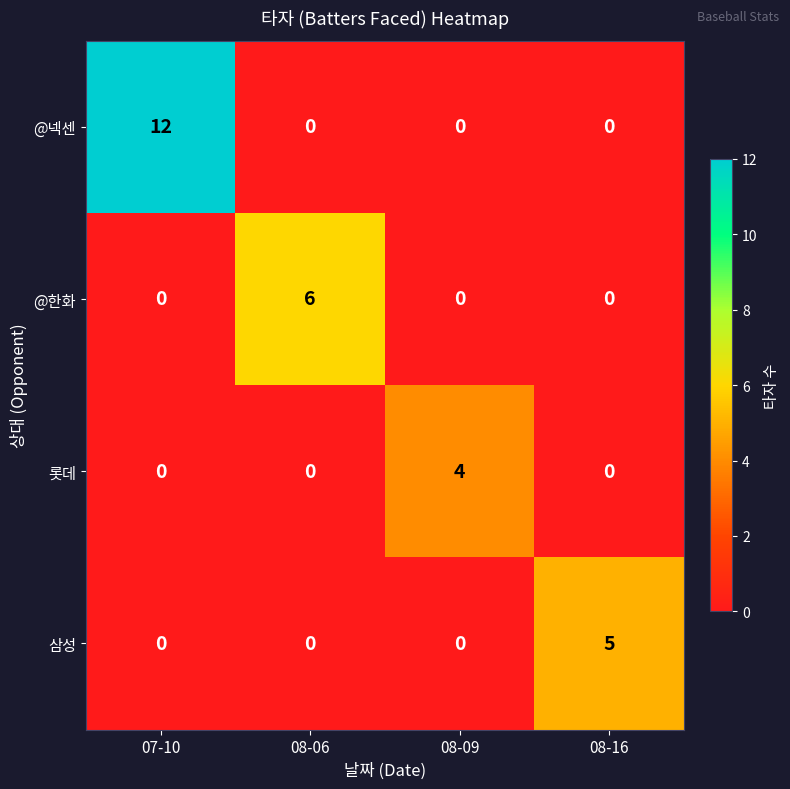

Count the 롯데 values in the range 0 to 4.

4